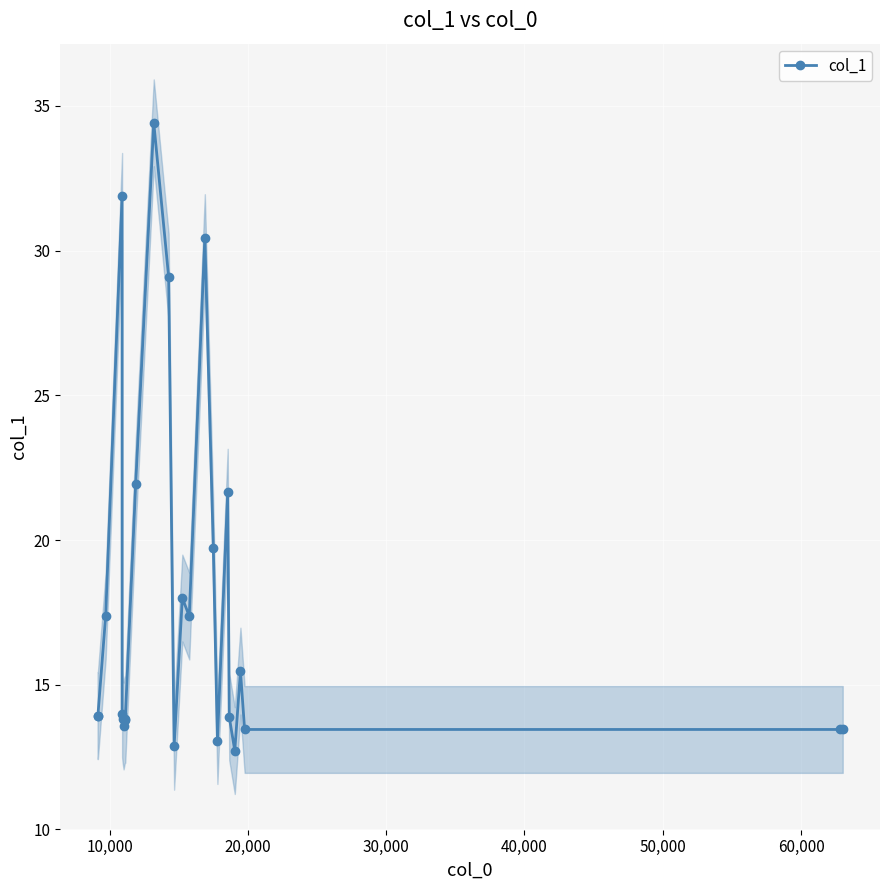

What is the difference between the maximum and minimum values?

21.7